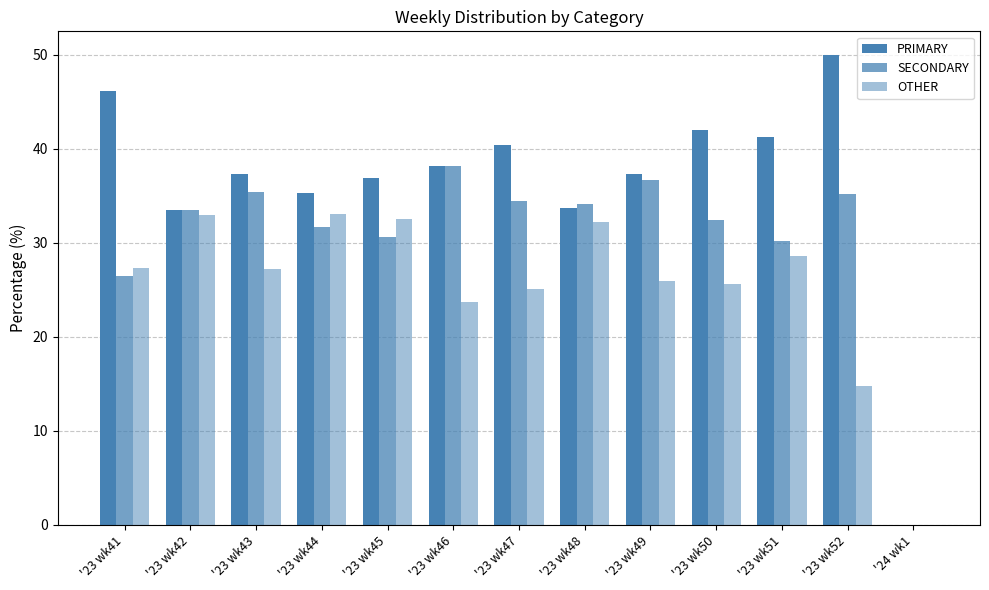

How many values in OTHER are above zero?

12